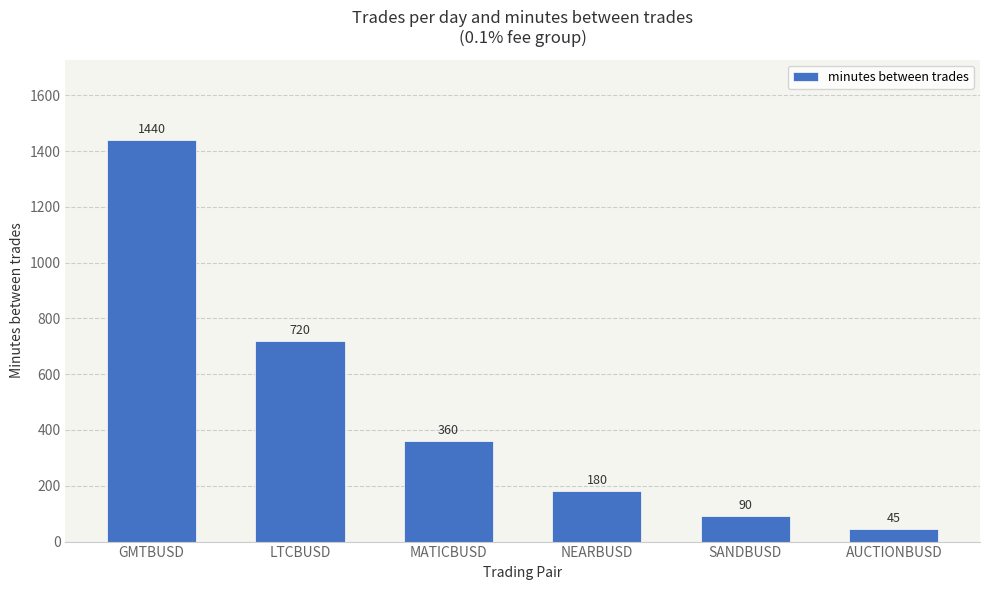

Reading right to left, what are all the values shown in this chart?

AUCTIONBUSD=45	SANDBUSD=90	NEARBUSD=180	MATICBUSD=360	LTCBUSD=720	GMTBUSD=1440